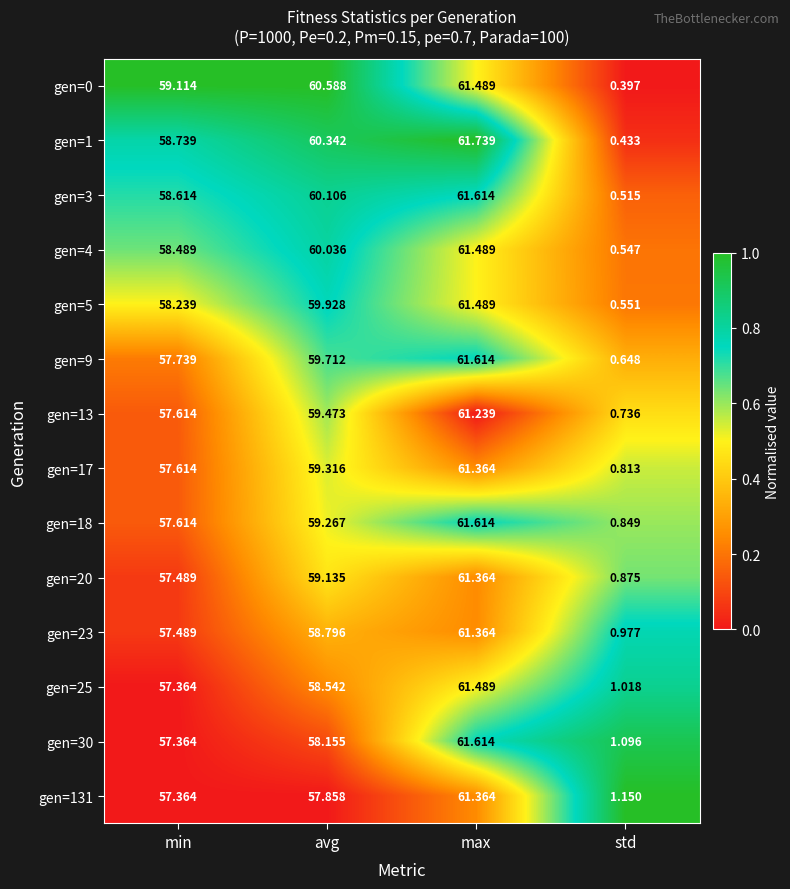

At which label is gen=0 closest to 30?

min